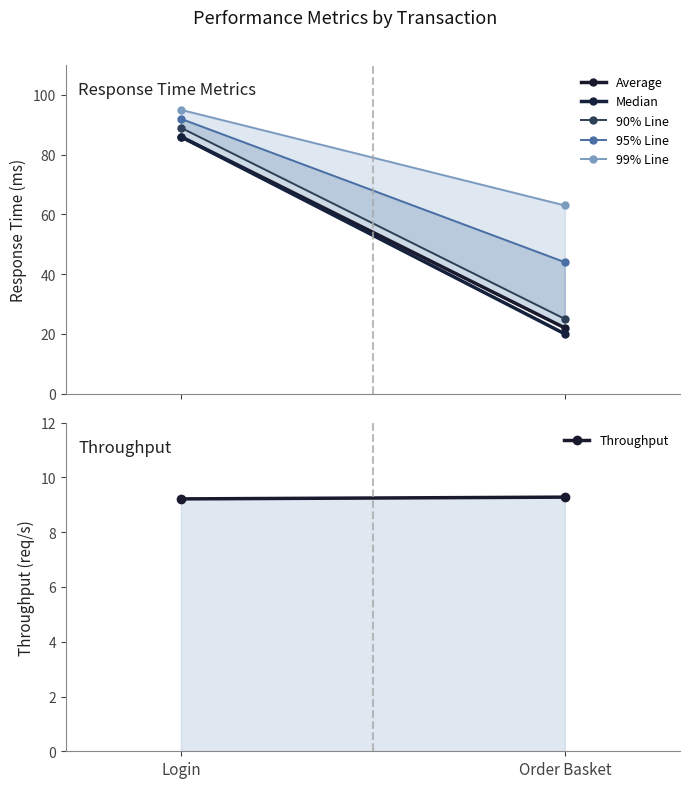

At which label does Average reach its minimum?

Order Basket